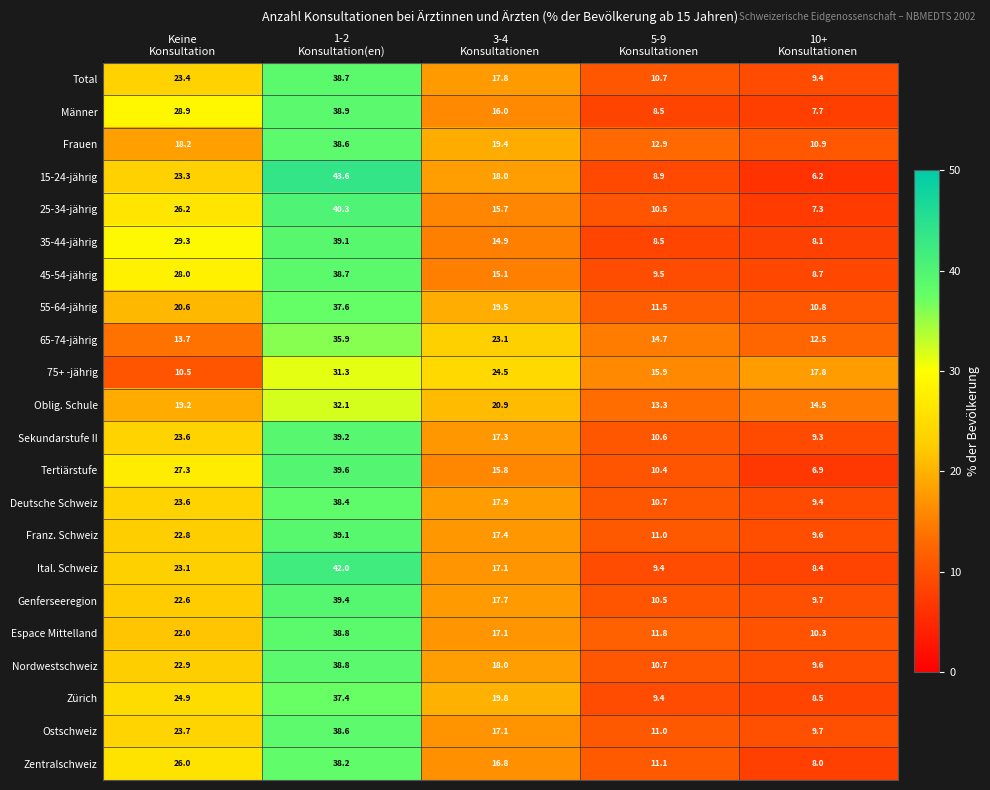

Which series has the largest range (max minus min)?

15-24-jährig